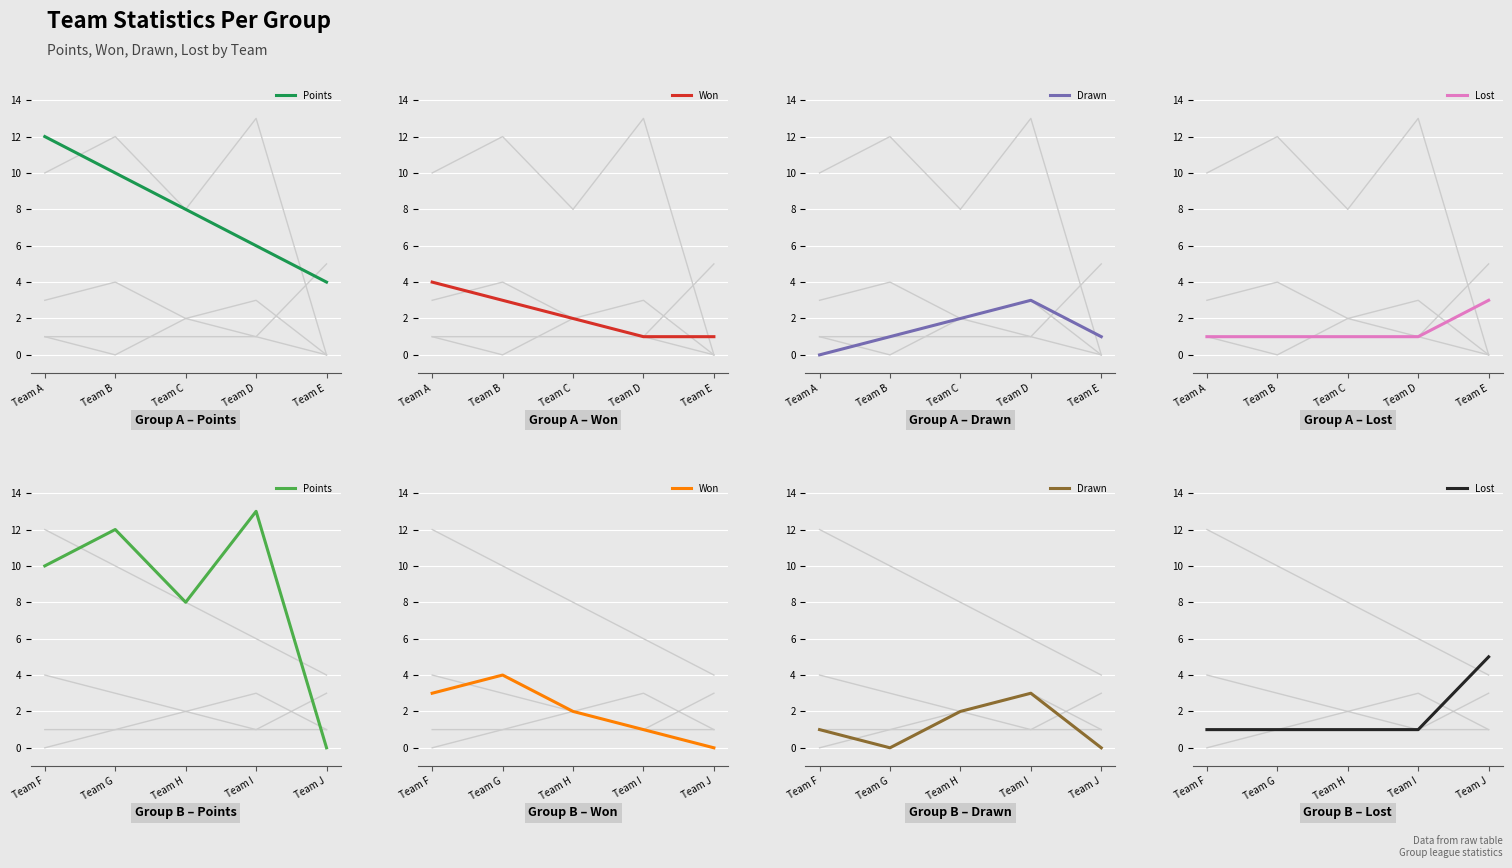

True or false: Points has more than 2 interior local peaks.

False